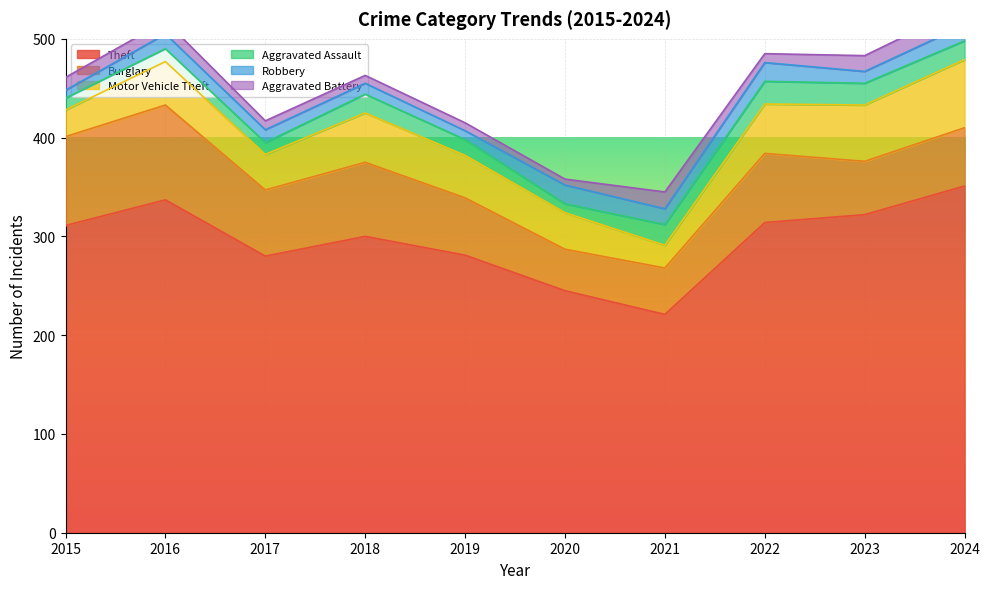

What are all the series names shown in the legend?

Theft, Burglary, Motor Vehicle Theft, Aggravated Assault, Robbery, Aggravated Battery